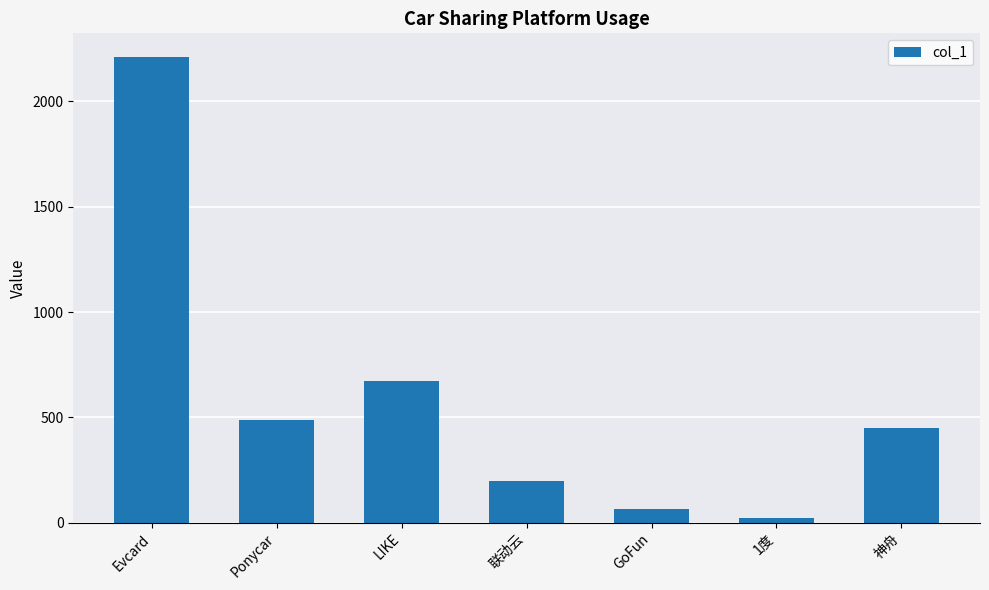

What is the label of the 3rd bar from the left?

LIKE